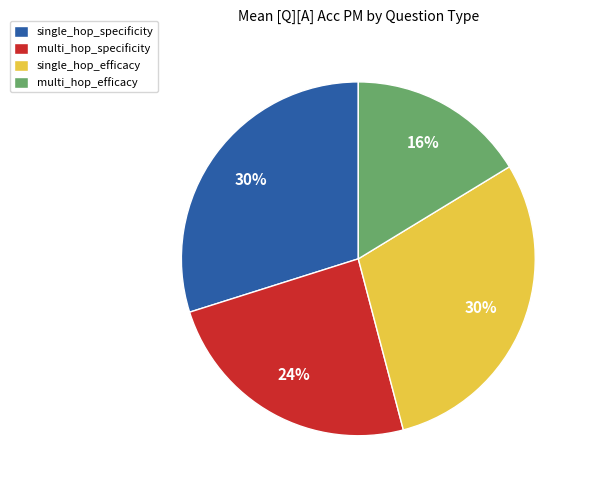

Is the sum of multi_hop_specificity and single_hop_specificity greater than half?

Yes